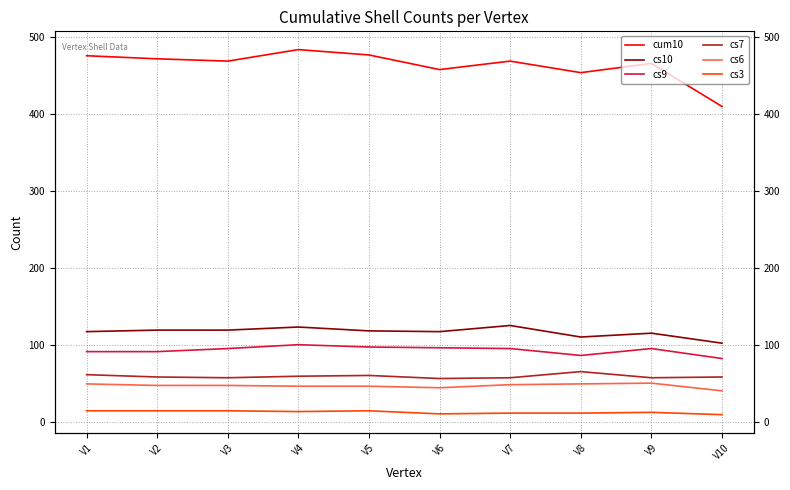

Reading left to right, transcribe all the data shown in this chart.

cum10: 476	472	469	484	477	458	469	454	466	410
cs10: 117	119	119	123	118	117	125	110	115	102
cs9: 91	91	95	100	97	96	95	86	95	82
cs7: 61	58	57	59	60	56	57	65	57	58
cs6: 49	47	47	46	46	44	48	49	50	40
cs3: 14	14	14	13	14	10	11	11	12	9